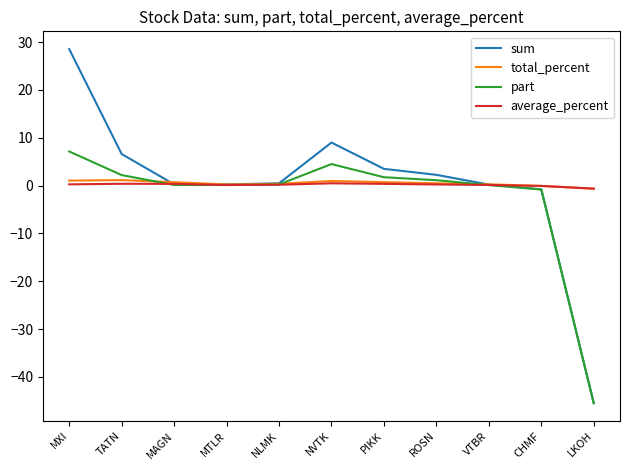

Is the value of part at VTBR greater than the value of sum at NVTK?

No